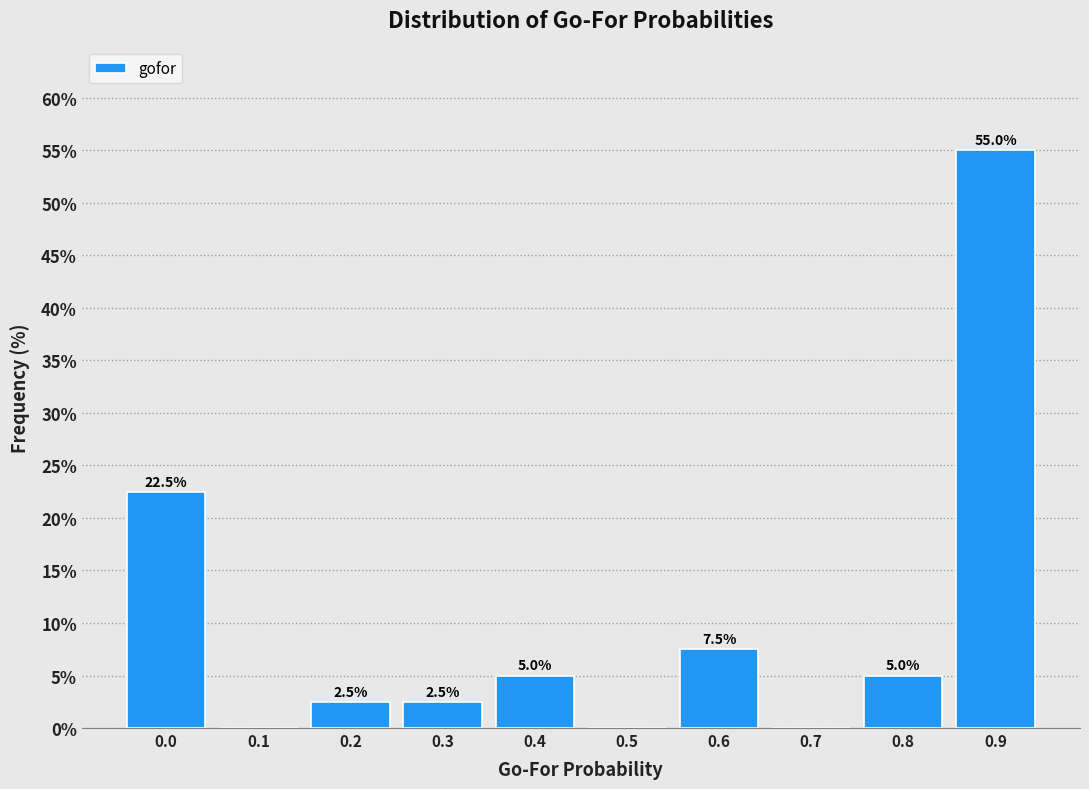

Reading left to right, list all the values displayed in this chart.

0.0=22.5	0.1=0.0	0.2=2.5	0.3=2.5	0.4=5.0	0.5=0.0	0.6=7.5	0.7=0.0	0.8=5.0	0.9=55.0